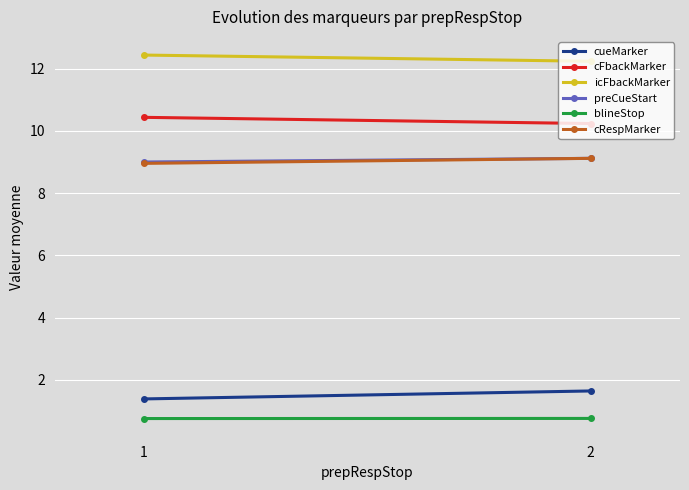

List the series in order of their peak value, lowest first.

blineStop, cueMarker, preCueStart, cRespMarker, cFbackMarker, icFbackMarker